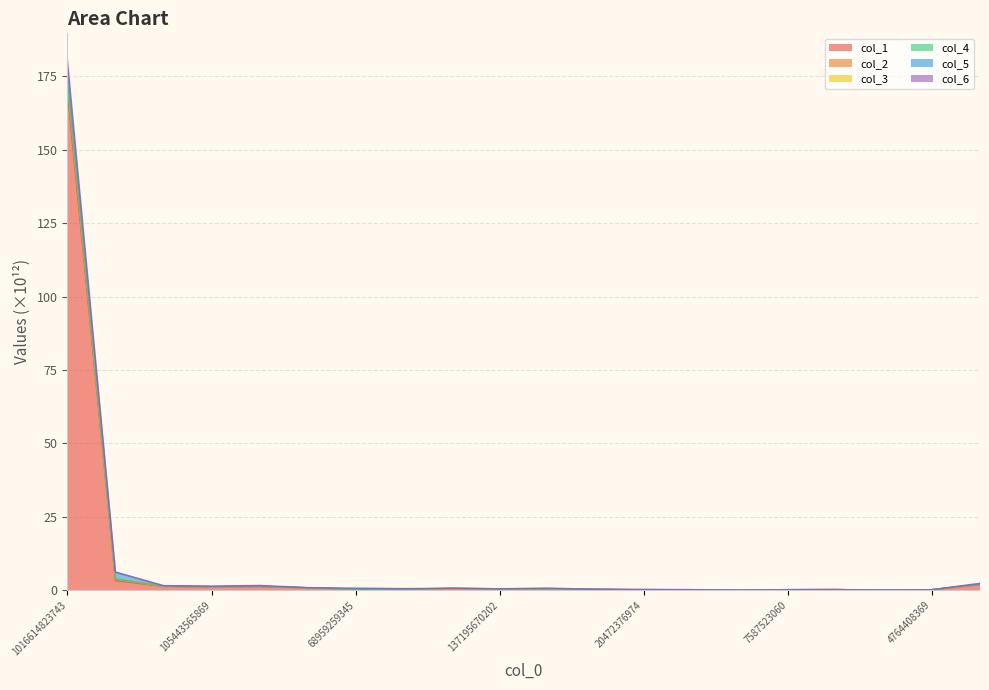

Which series changed the most between 68959259345 and 14710798952?

col_6